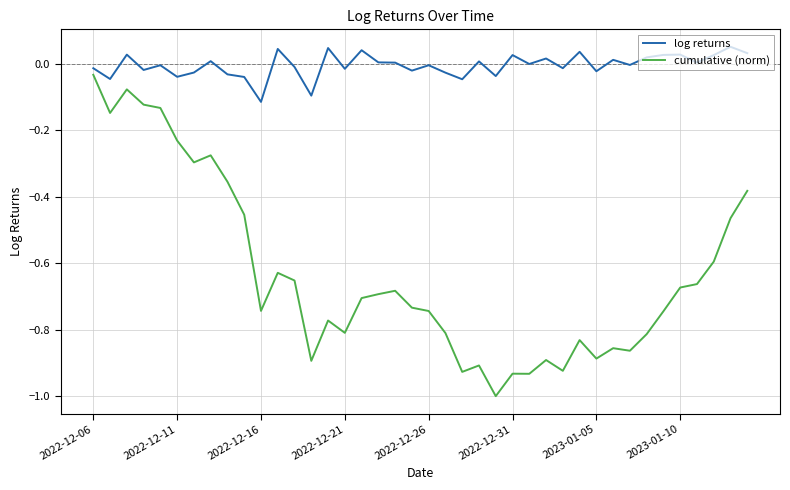

Which series has the largest total across all categories?

log returns